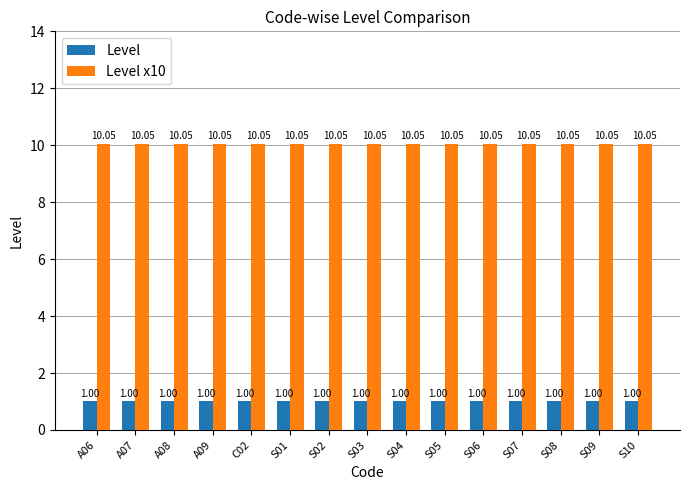

Which series has the largest total across all categories?

Level x10